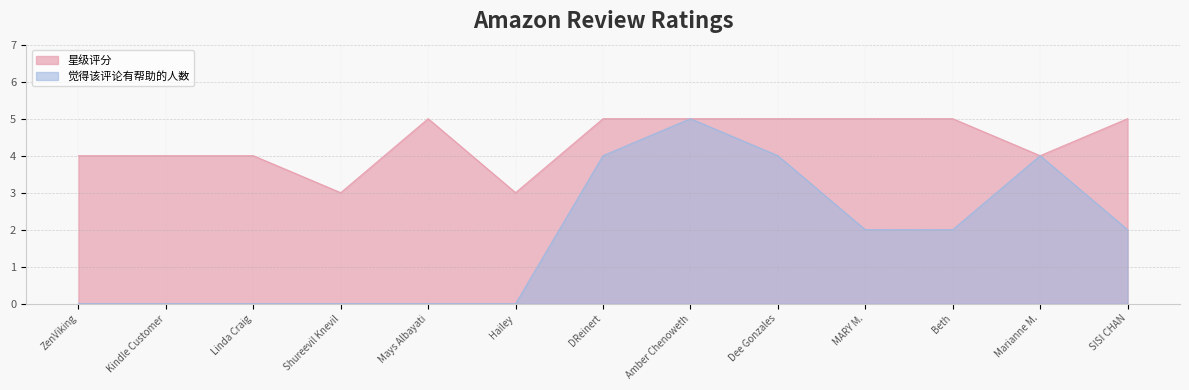

Which series has the largest total across all categories?

星级评分